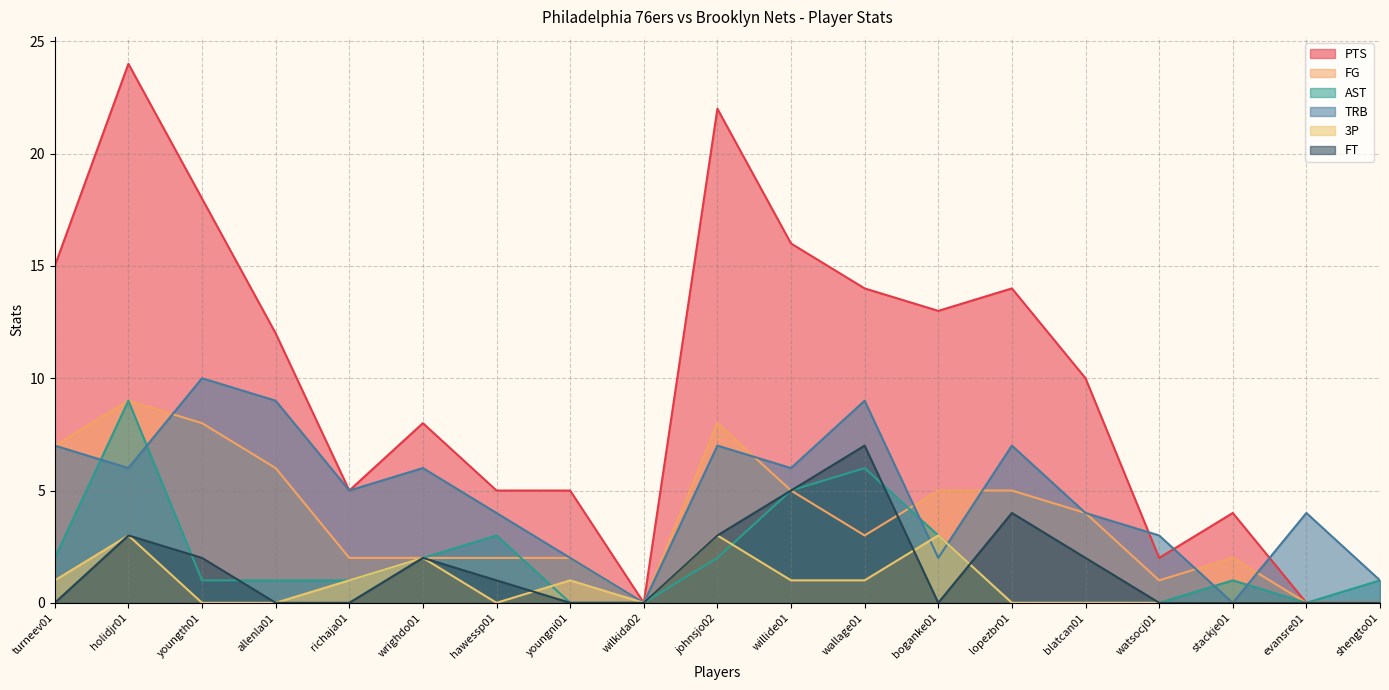

Which series changed the most between holidjr01 and lopezbr01?

PTS